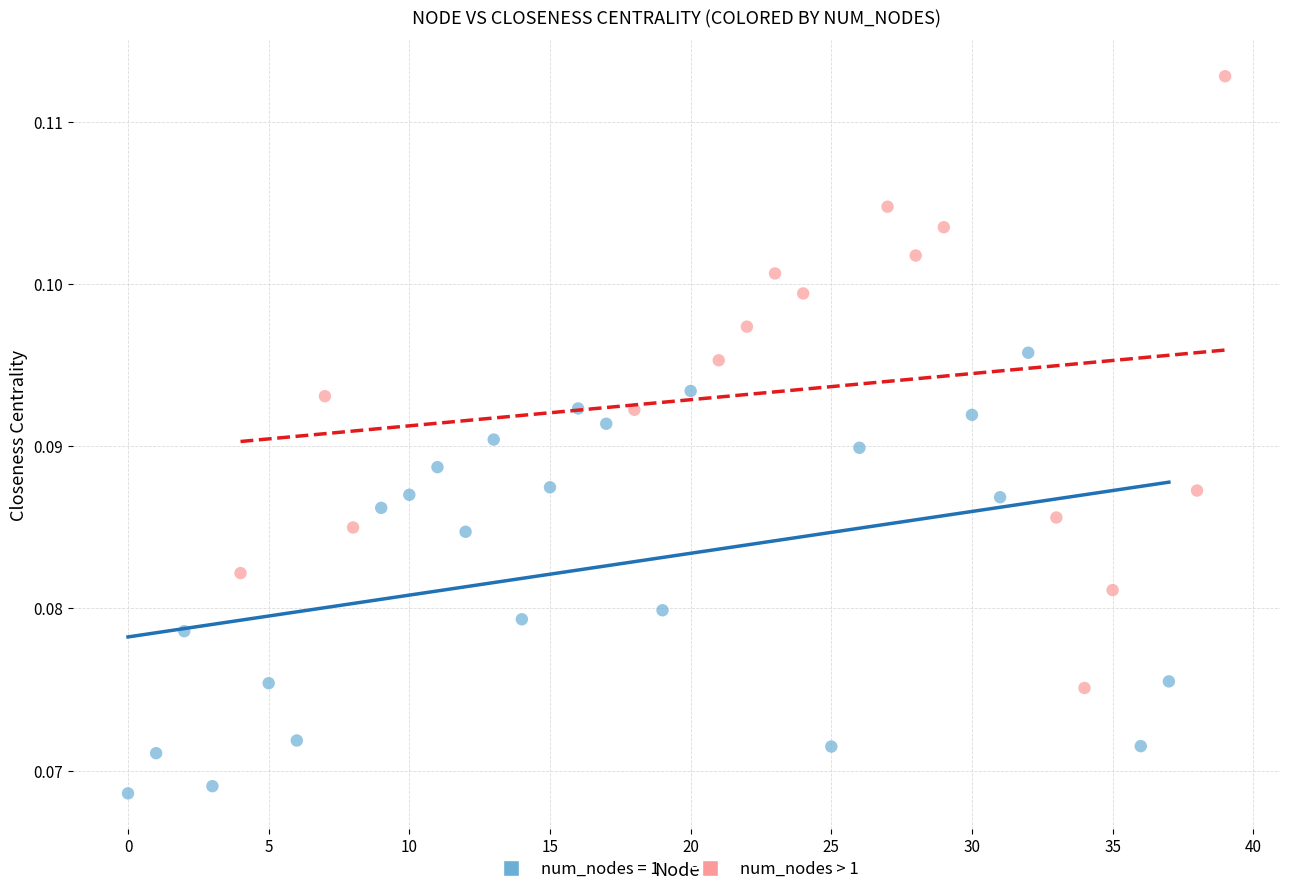

Which series contains the lowest Y value?

num_nodes = 1